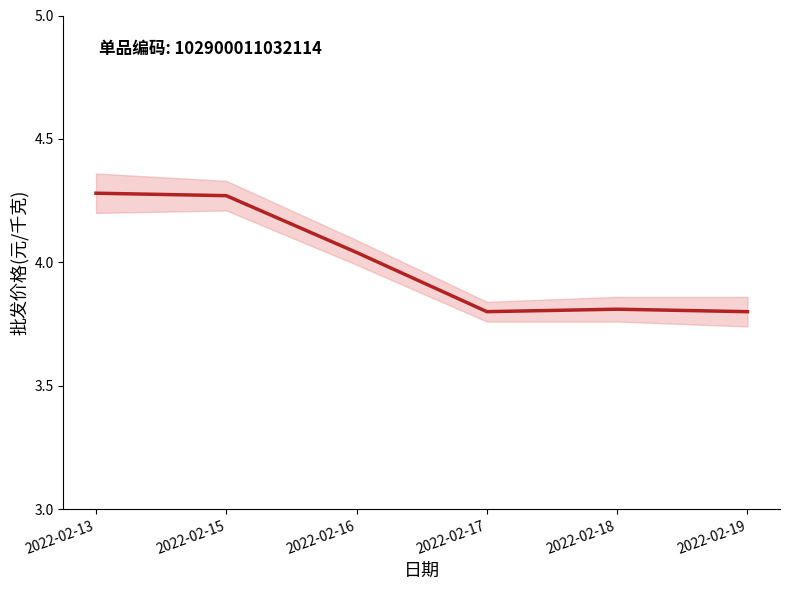

The chart shows a value of 6.0 at 2022-02-17. True or false?

False